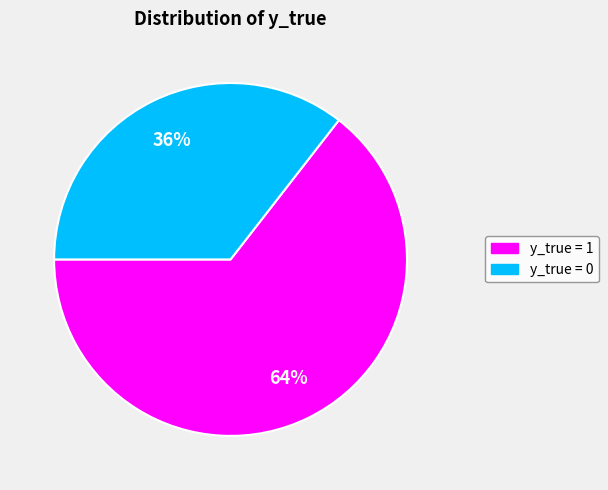

Is there a majority slice in this chart?

Yes